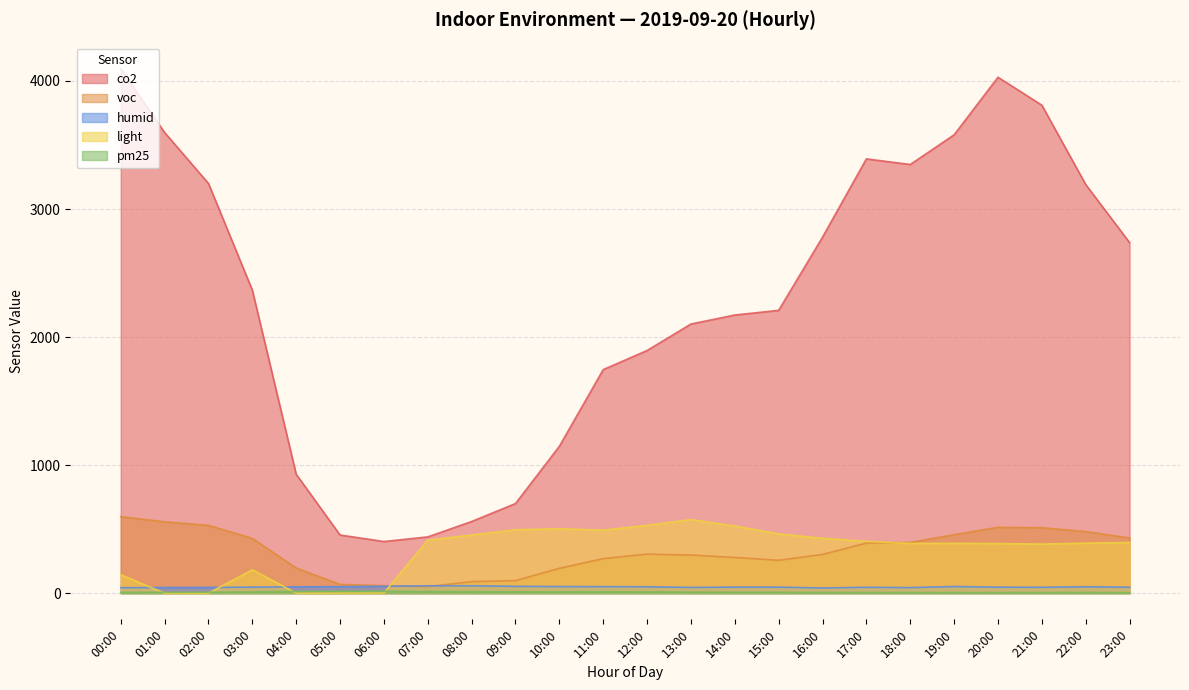

How many data points in humid are above 47?

12